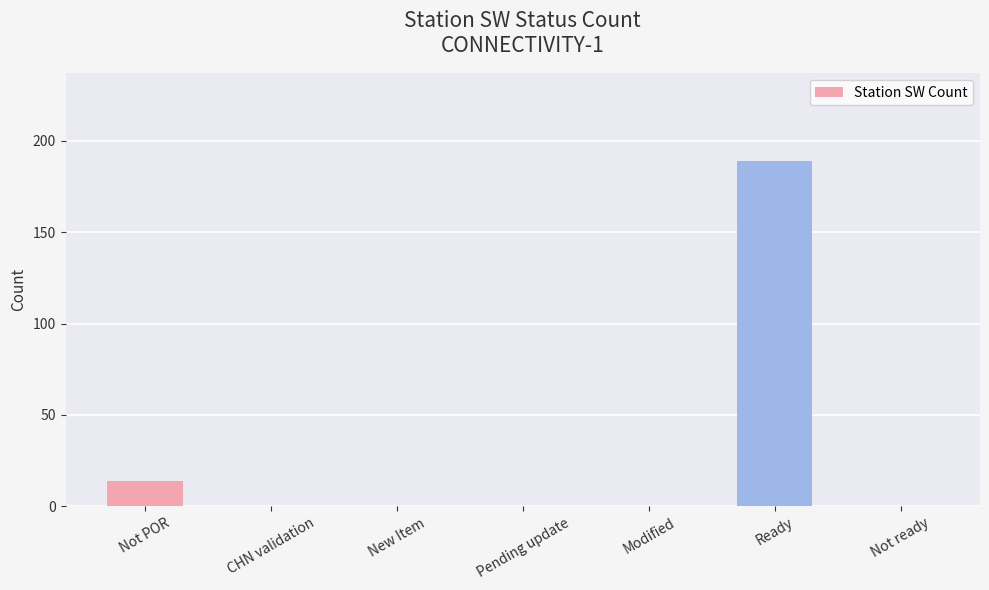

Is it true that the value at Modified is 0?

True